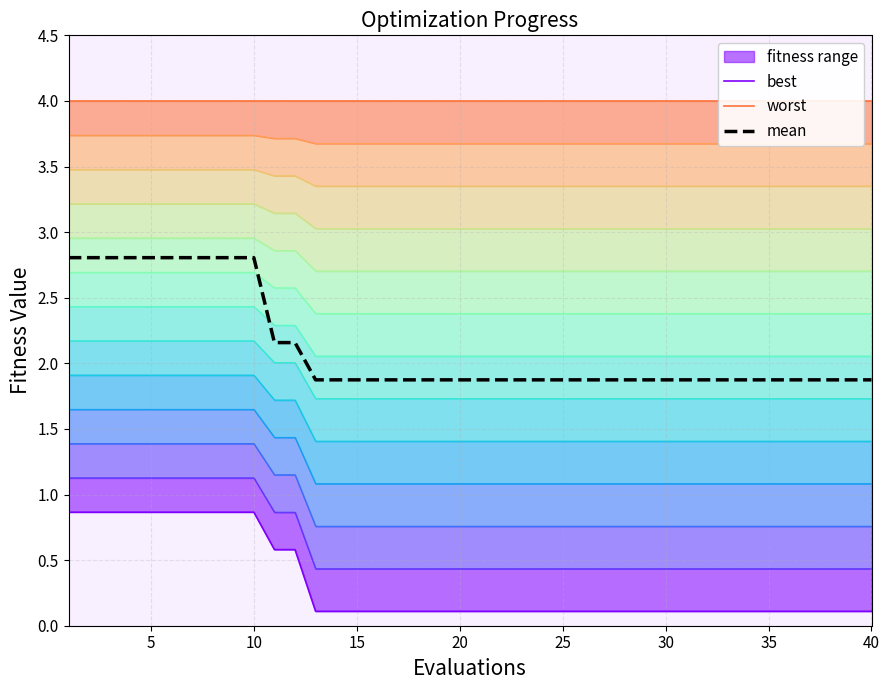

True or false: best and worst intersect in this chart.

False